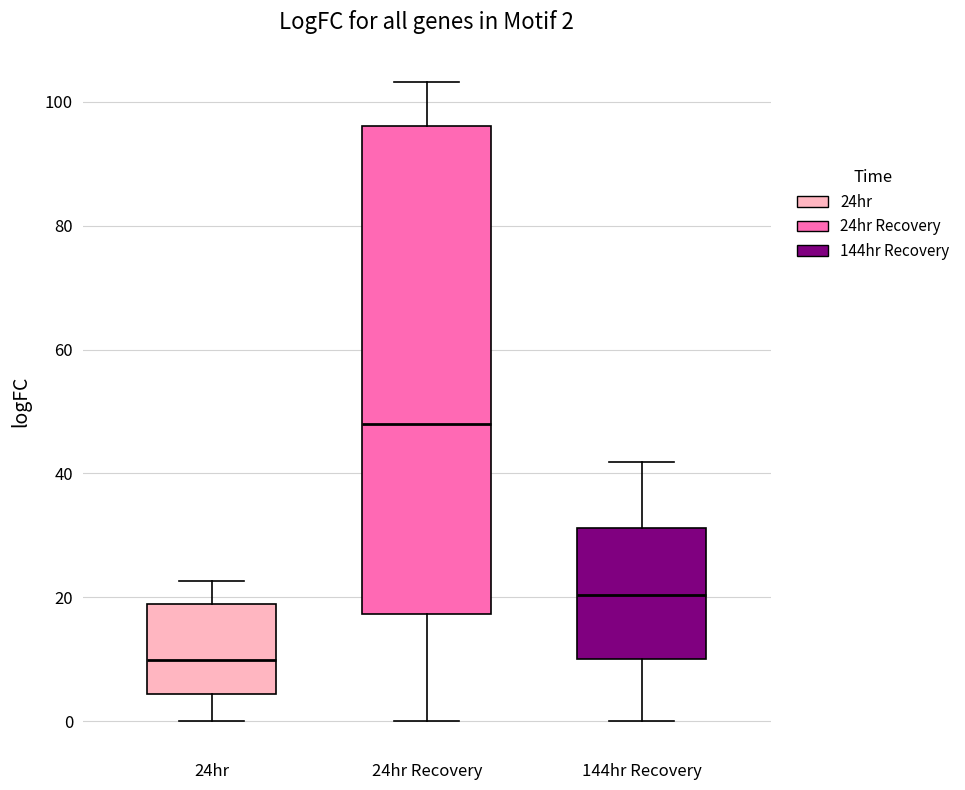

Comparing the boxes themselves (not the whiskers), which one is the tallest?

24hr Recovery